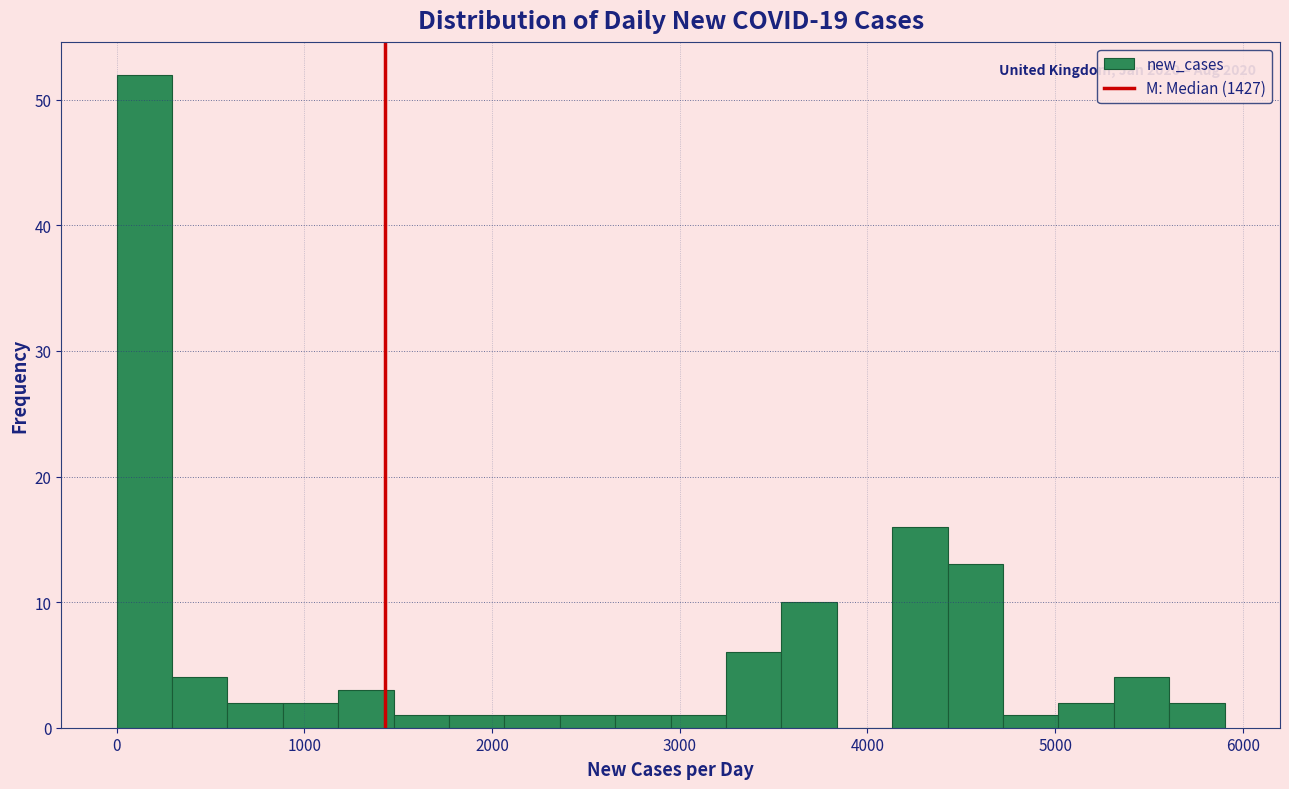

Around what value on the x-axis is the tallest bar? Give the approximate position of its centre, as read against the axis.

100